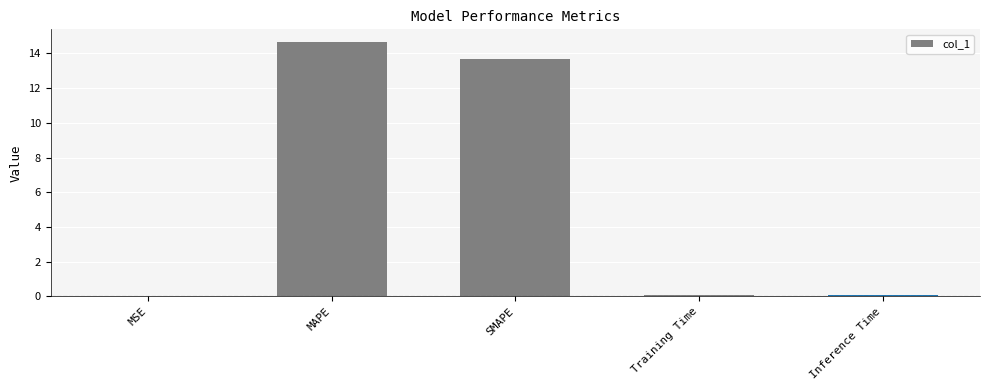

What value does the data have at SMAPE?

13.7